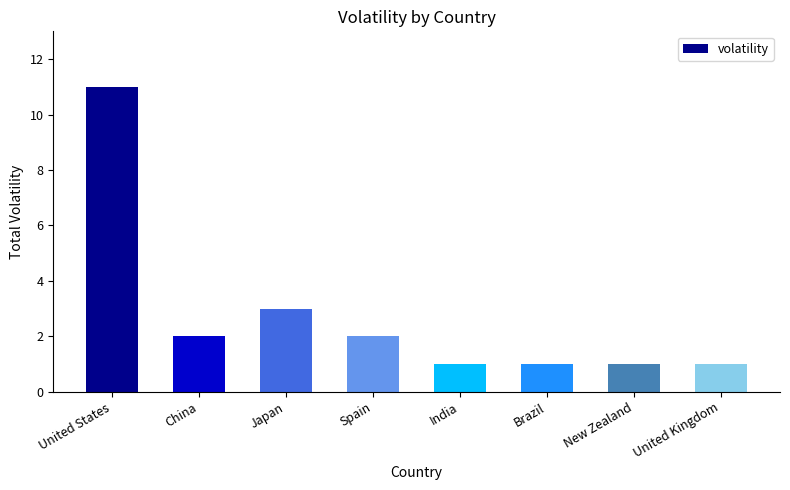

What is the difference between the values at Japan and Brazil?

2